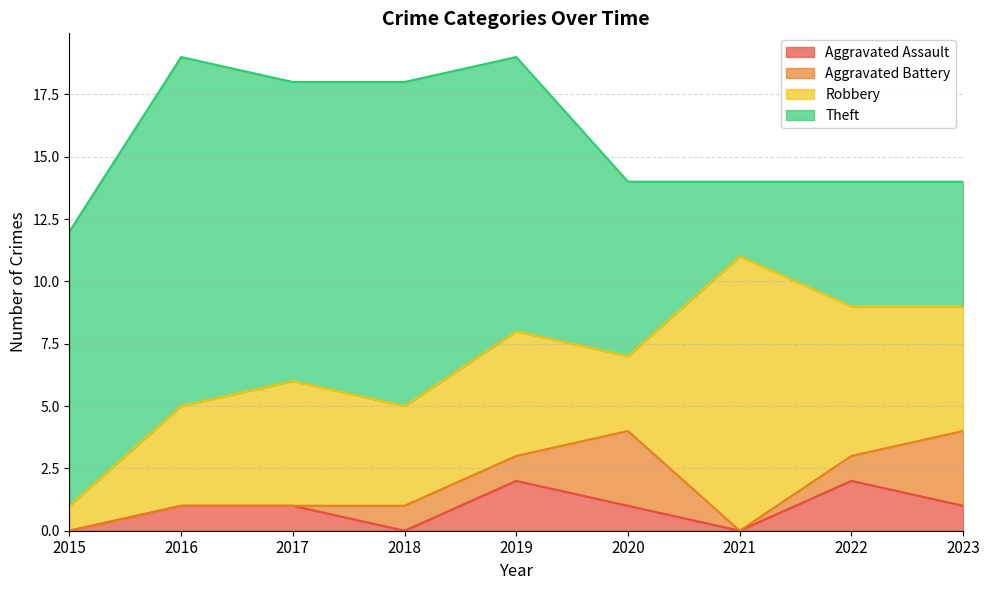

At which category is the sum across all series the highest?

2016